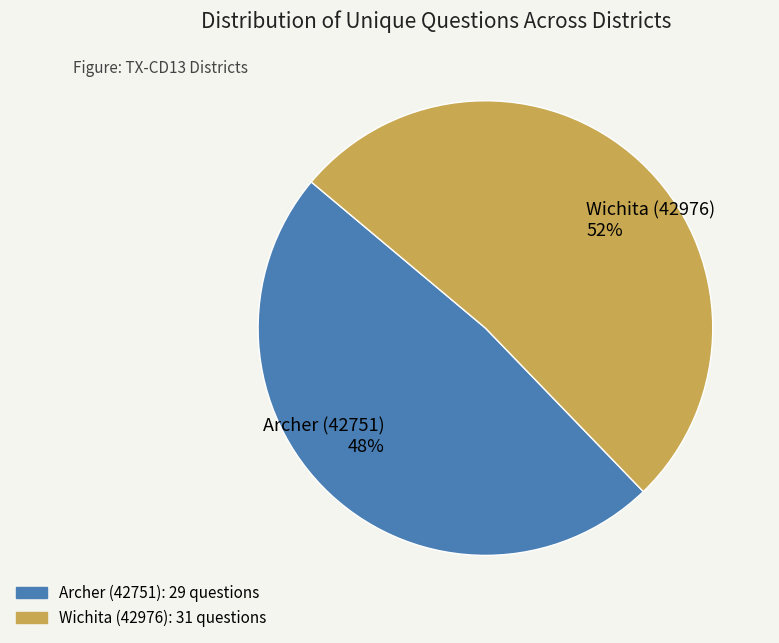

What percentage is the Wichita (42976) slice, to the nearest percent?

52%